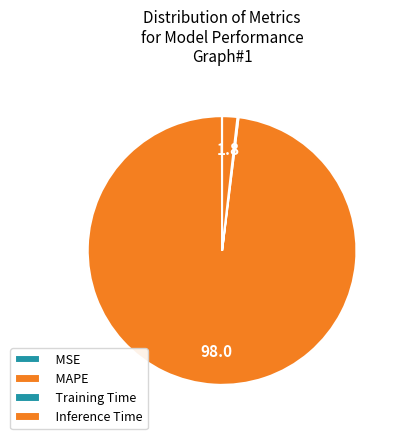

Count the number of slices in the pie.

4